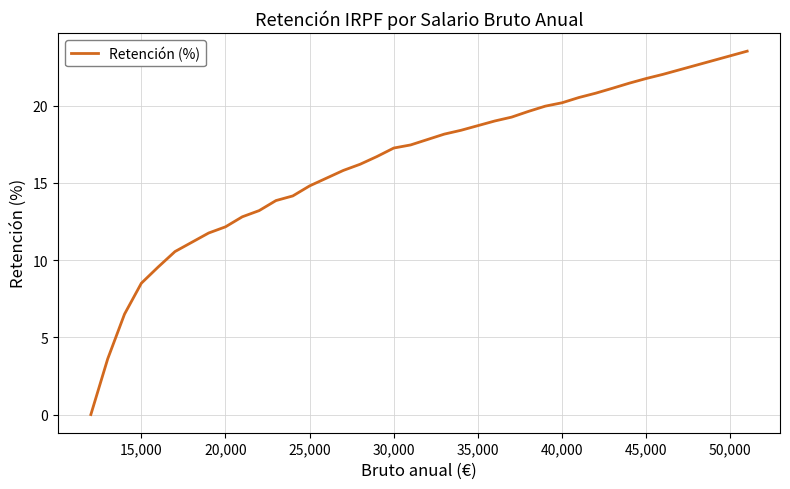

What is the maximum value shown in the chart?

23.5